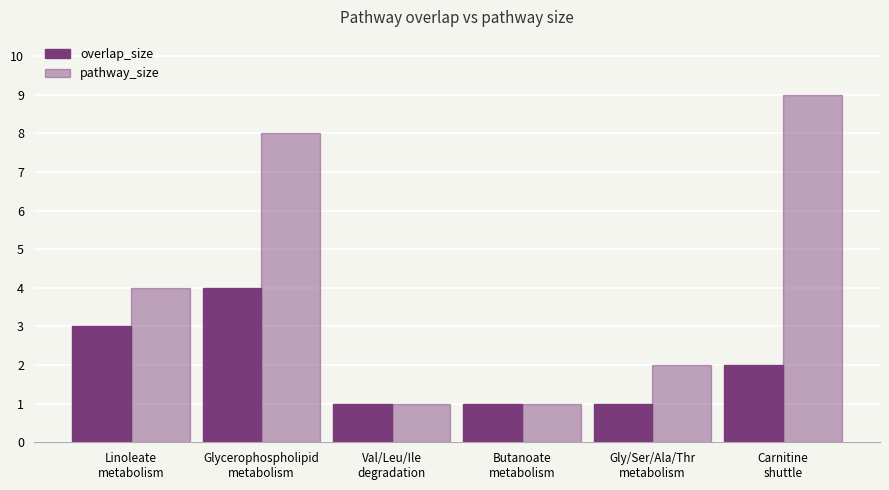

Reading right to left, transcribe all the data shown in this chart.

overlap_size: Carnitine
shuttle=2	Gly/Ser/Ala/Thr
metabolism=1	Butanoate
metabolism=1	Val/Leu/Ile
degradation=1	Glycerophospholipid
metabolism=4	Linoleate
metabolism=3
pathway_size: Carnitine
shuttle=9	Gly/Ser/Ala/Thr
metabolism=2	Butanoate
metabolism=1	Val/Leu/Ile
degradation=1	Glycerophospholipid
metabolism=8	Linoleate
metabolism=4